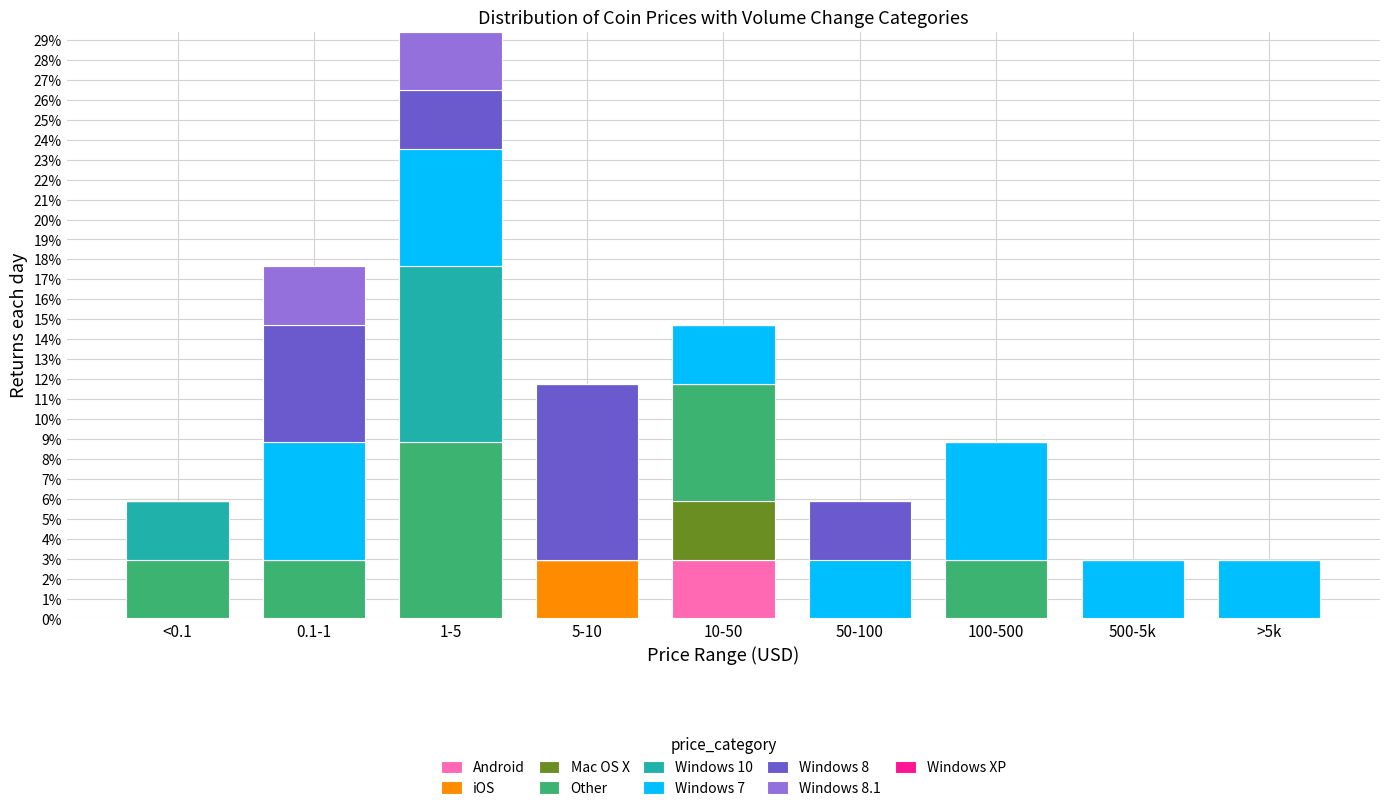

Which category has the highest value in the Android series?

10-50